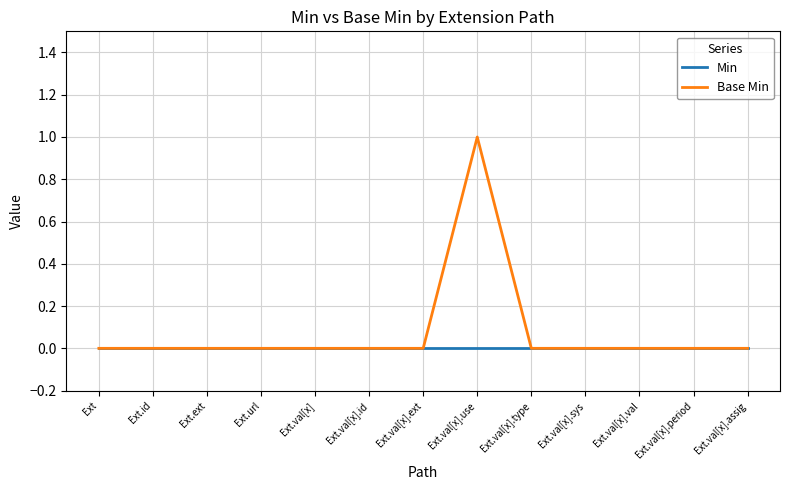

Reading left to right, extract all data points from this chart.

Min: Ext=0	Ext.id=0	Ext.ext=0	Ext.url=0	Ext.val[x]=0	Ext.val[x].id=0	Ext.val[x].ext=0	Ext.val[x].use=0	Ext.val[x].type=0	Ext.val[x].sys=0	Ext.val[x].val=0	Ext.val[x].period=0	Ext.val[x].assig=0
Base Min: Ext=0	Ext.id=0	Ext.ext=0	Ext.url=0	Ext.val[x]=0	Ext.val[x].id=0	Ext.val[x].ext=0	Ext.val[x].use=1	Ext.val[x].type=0	Ext.val[x].sys=0	Ext.val[x].val=0	Ext.val[x].period=0	Ext.val[x].assig=0